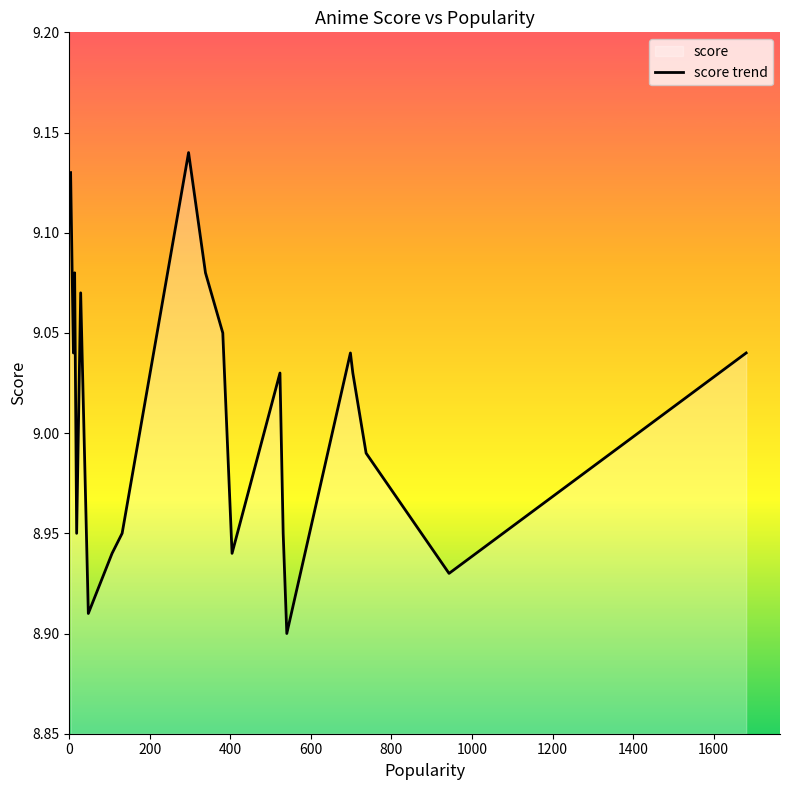

Approximately how many times larger is the value at 600 compared to 1000?

1.0